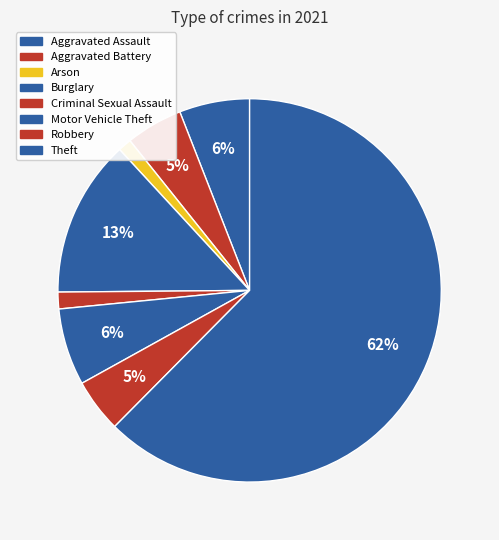

Approximately how many times larger is the value at Burglary compared to Criminal Sexual Assault?

9.4